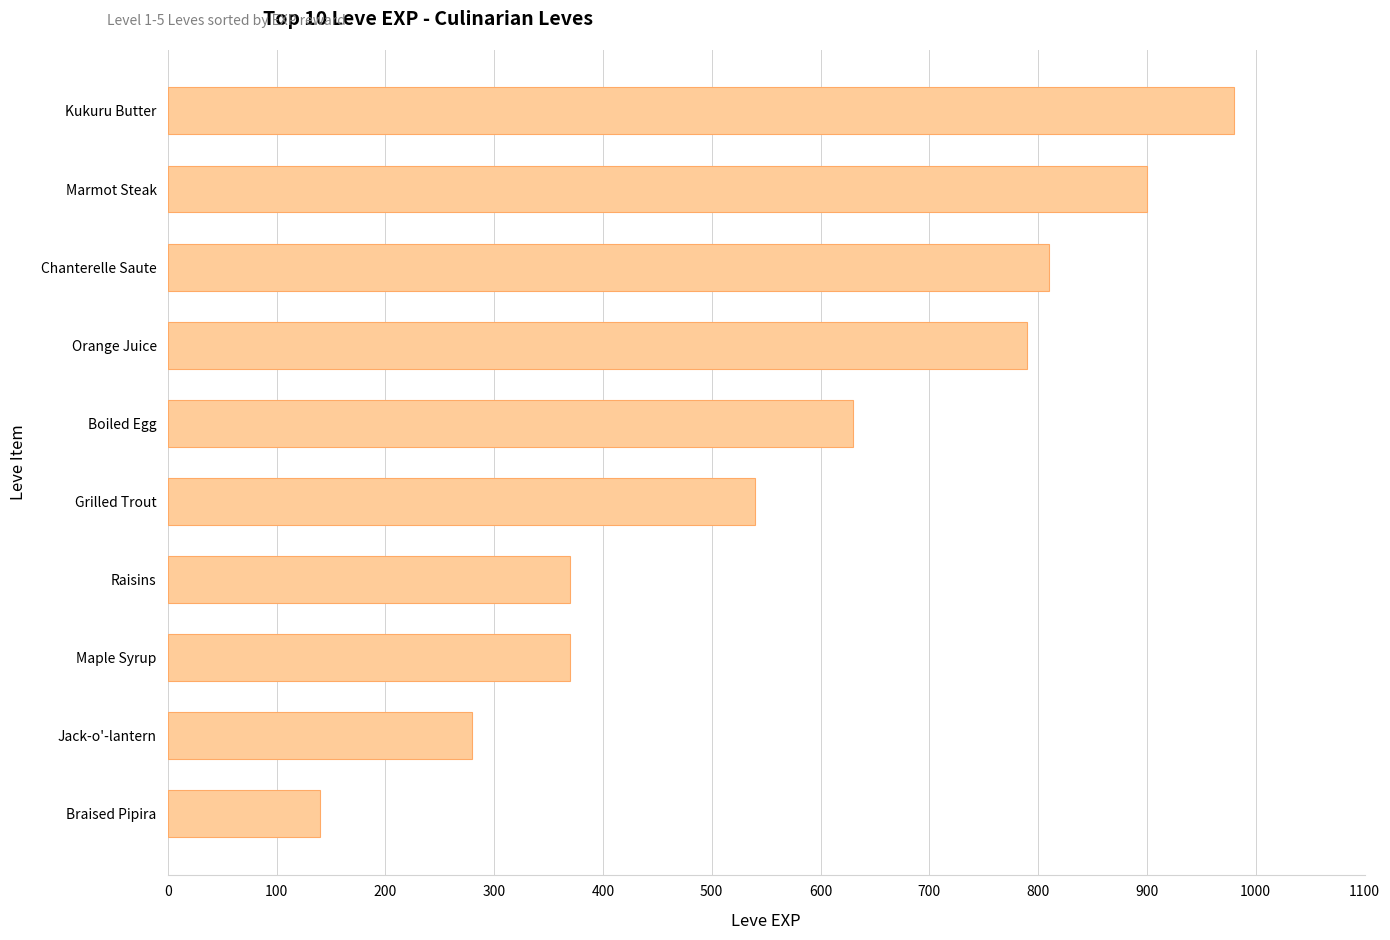

Is it true that the value at Maple Syrup is 563?

False